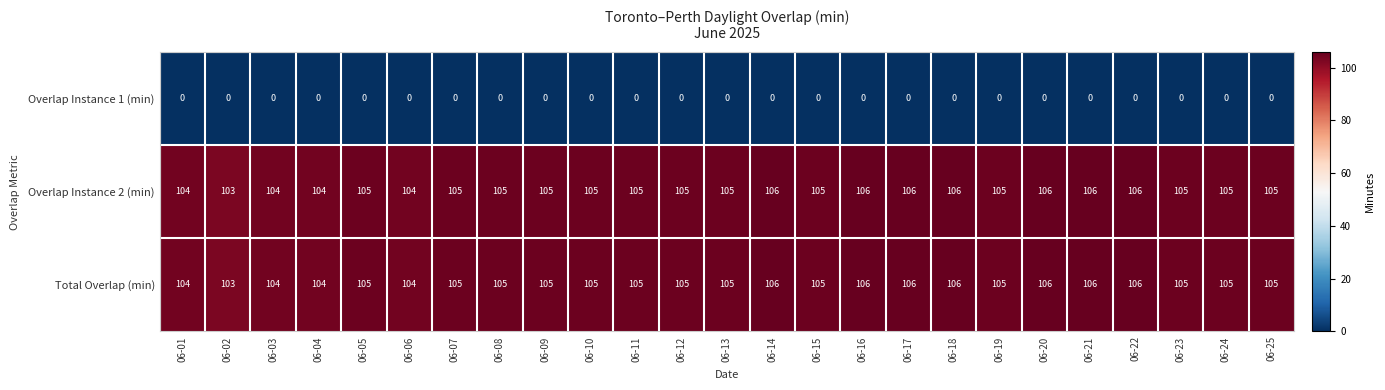

How many data points does each series have?

25